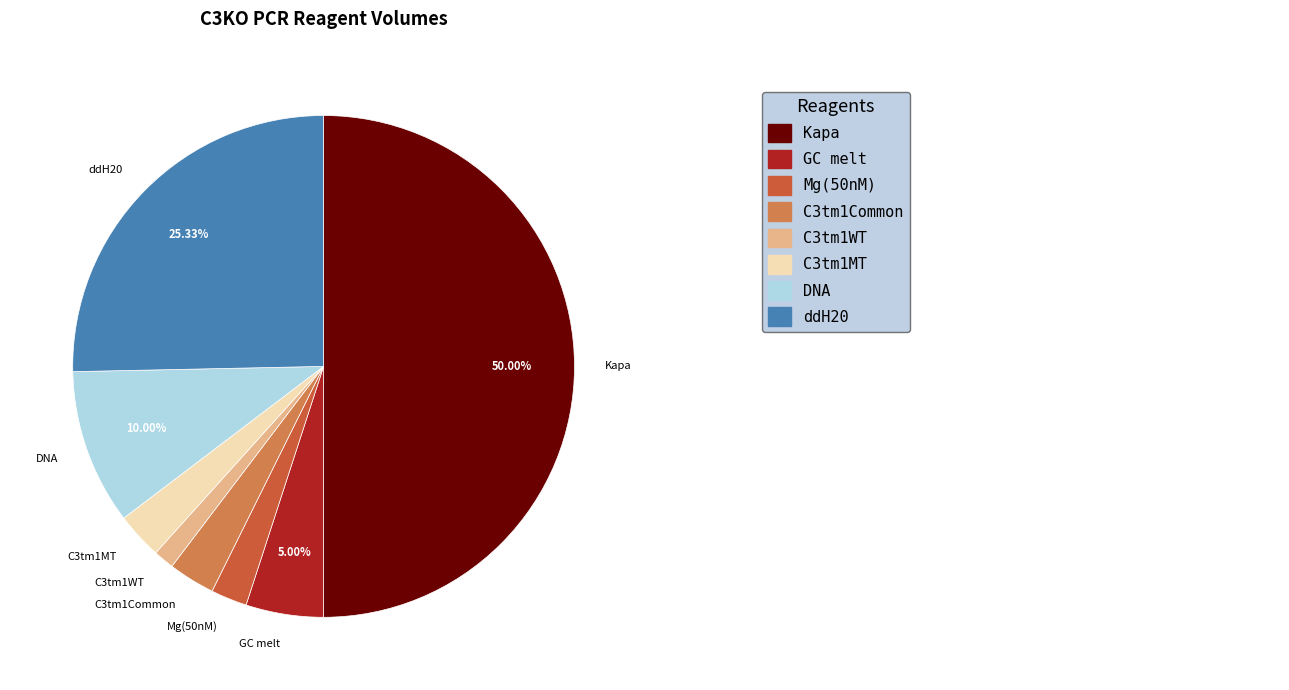

How many segments does this pie chart have?

8